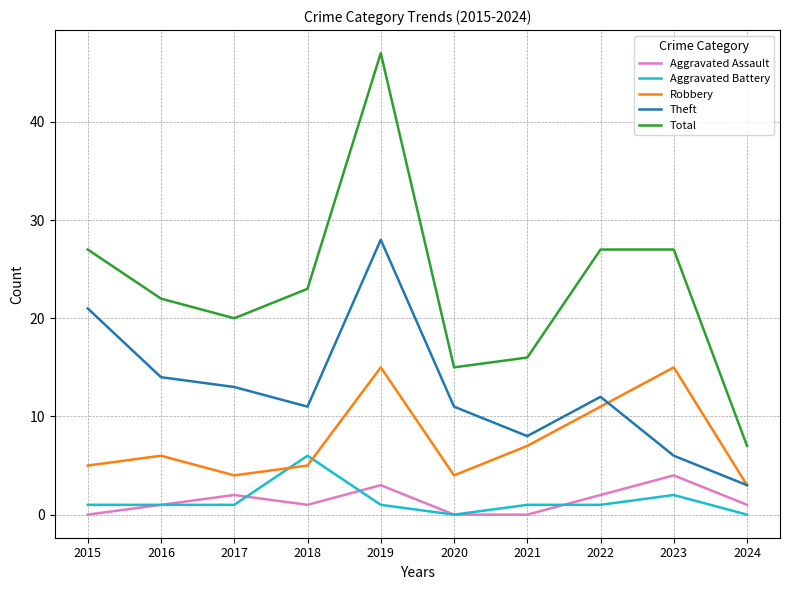

True or false: Theft and Aggravated Battery intersect in this chart.

False